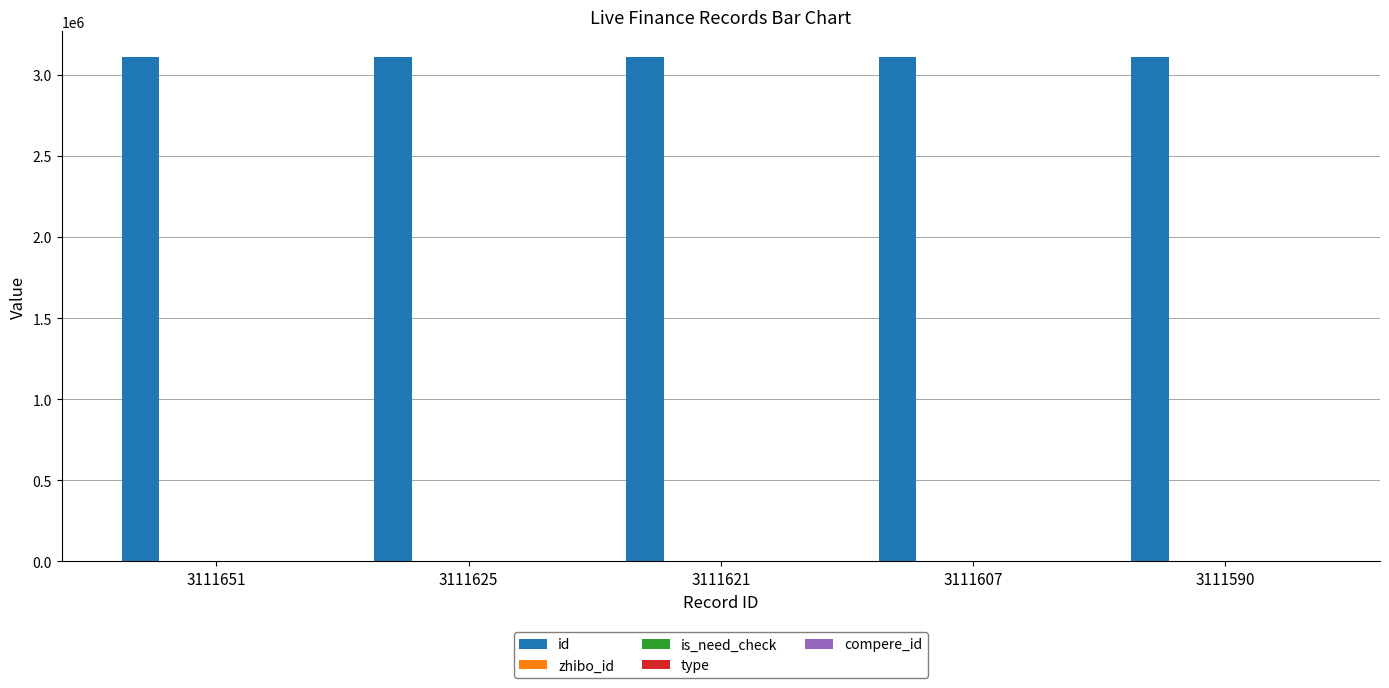

True or false: id has a value of 3111621 at 3111621.

True